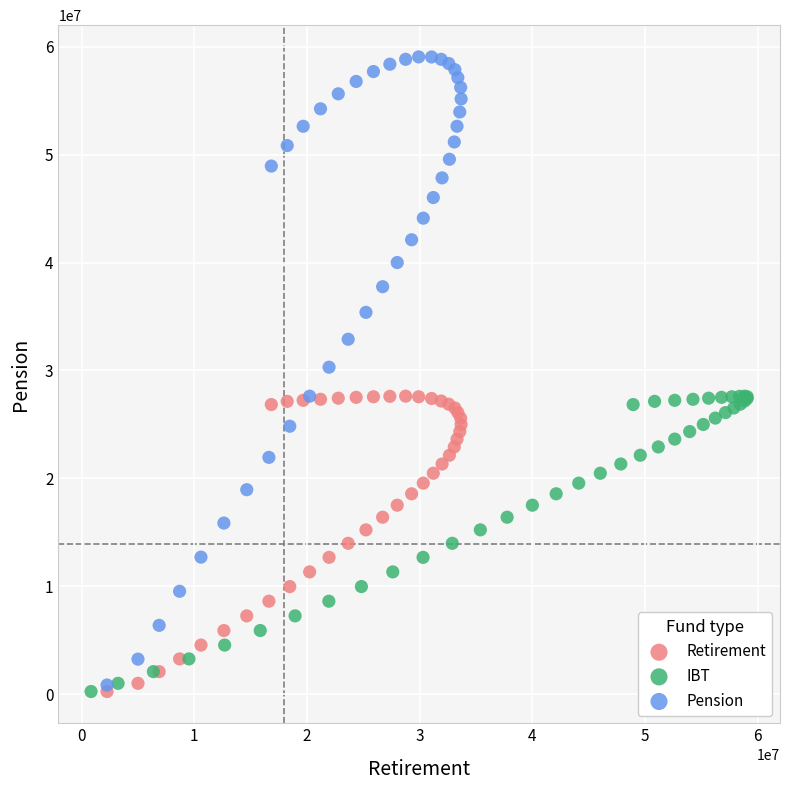

Which series reaches the maximum Y coordinate?

Pension